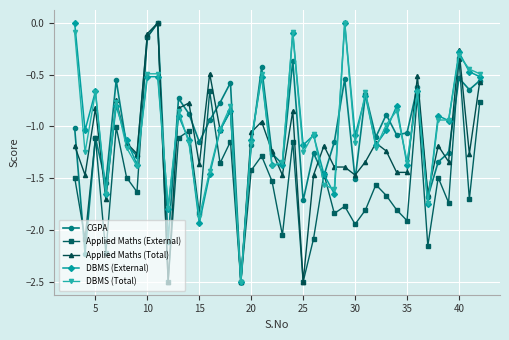

How many series are shown in this chart?

5